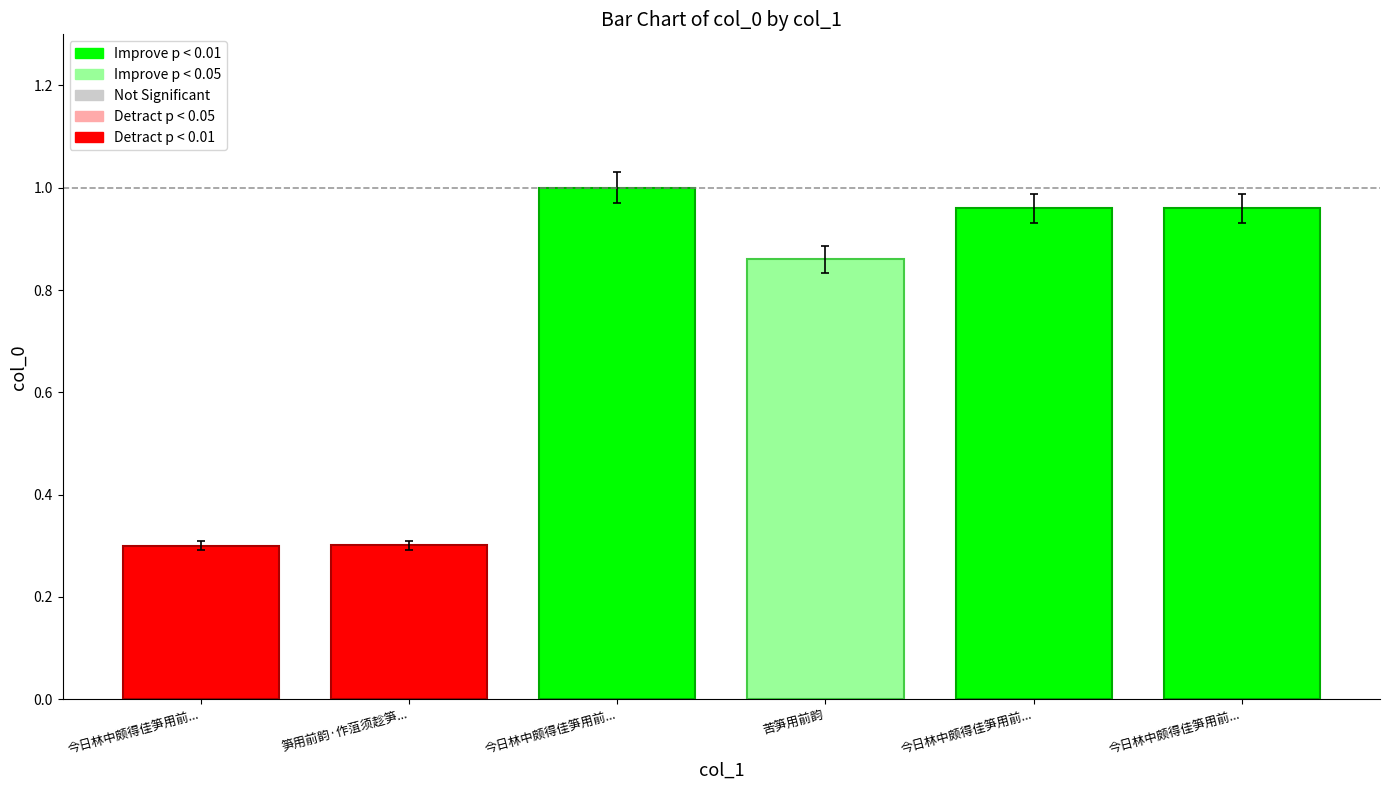

What is the average value?

0.7